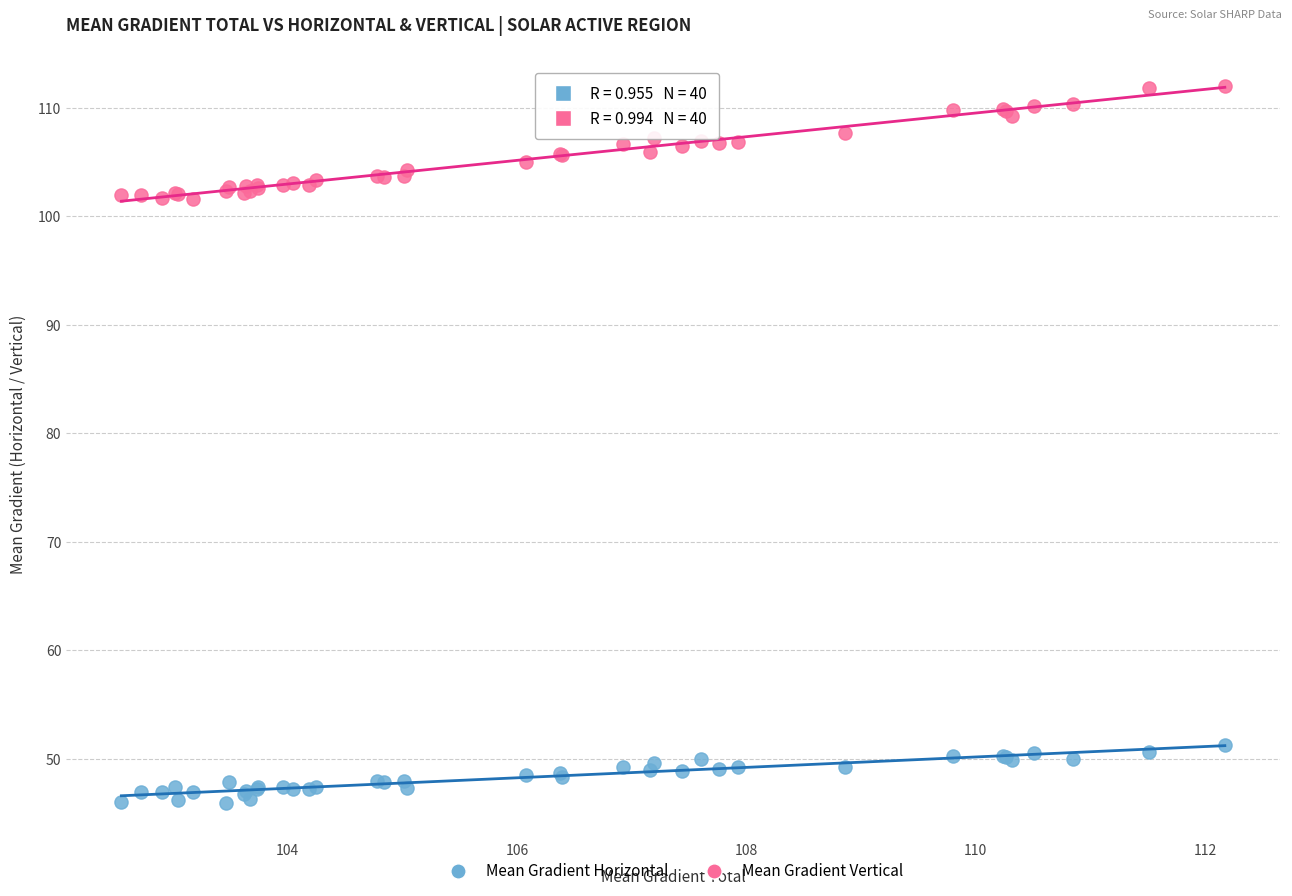

Which series reaches the minimum Y coordinate?

Mean Gradient Horizontal